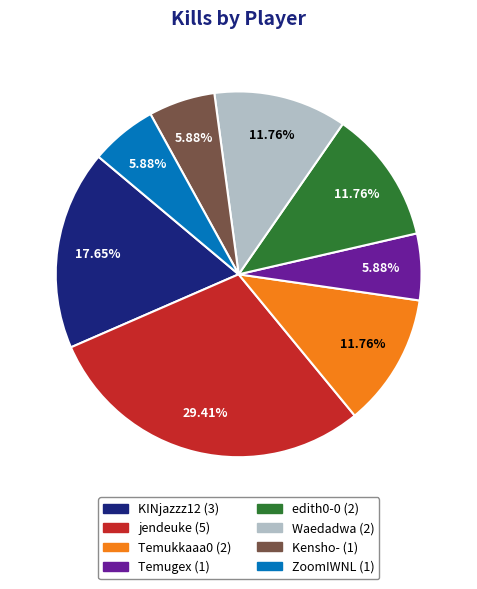

To the nearest percent, what is the difference between the Temukkaaa0 and ZoomIWNL slice percentages?

6%